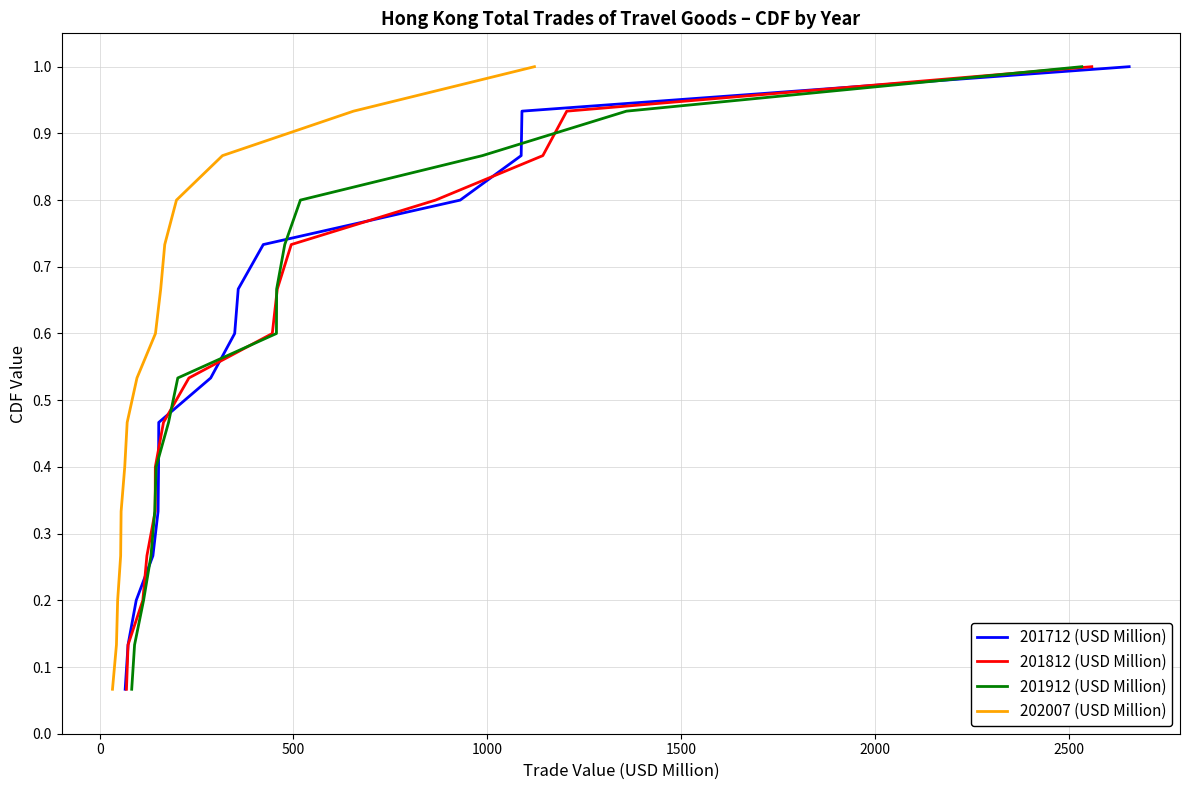

Reading right to left, what are all the values shown in this chart?

201712 (USD Million): 1.0	0.9	0.9	0.8	0.7	0.7	0.6	0.5	0.5	0.4	0.3	0.3	0.2	0.1	0.1
201812 (USD Million): 1.0	0.9	0.9	0.8	0.7	0.7	0.6	0.5	0.5	0.4	0.3	0.3	0.2	0.1	0.1
201912 (USD Million): 1.0	0.9	0.9	0.8	0.7	0.7	0.6	0.5	0.5	0.4	0.3	0.3	0.2	0.1	0.1
202007 (USD Million): 1.0	0.9	0.9	0.8	0.7	0.7	0.6	0.5	0.5	0.4	0.3	0.3	0.2	0.1	0.1